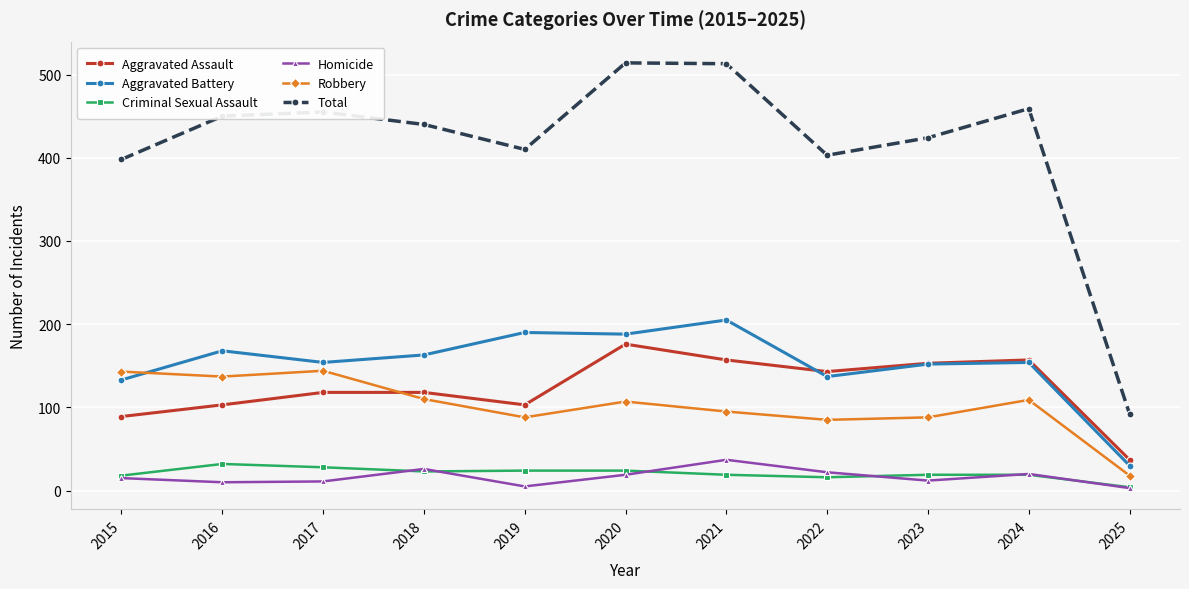

Which series has the largest range (max minus min)?

Total